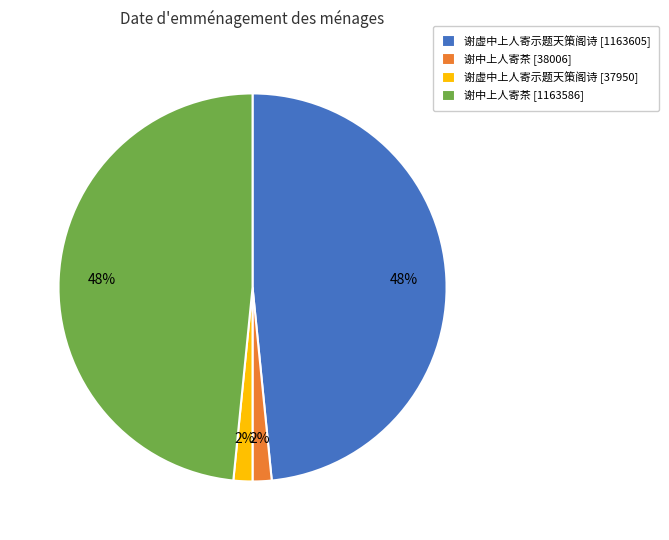

Is it true that 谢中上人寄茶 [1163586] is 39% of the pie?

False